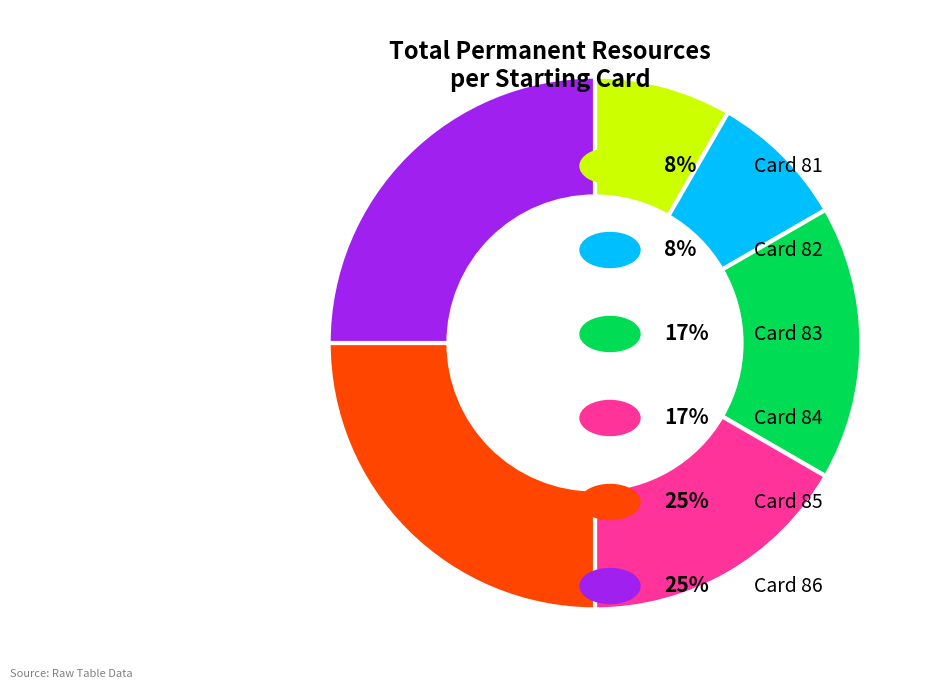

Is there a majority slice in this chart?

No